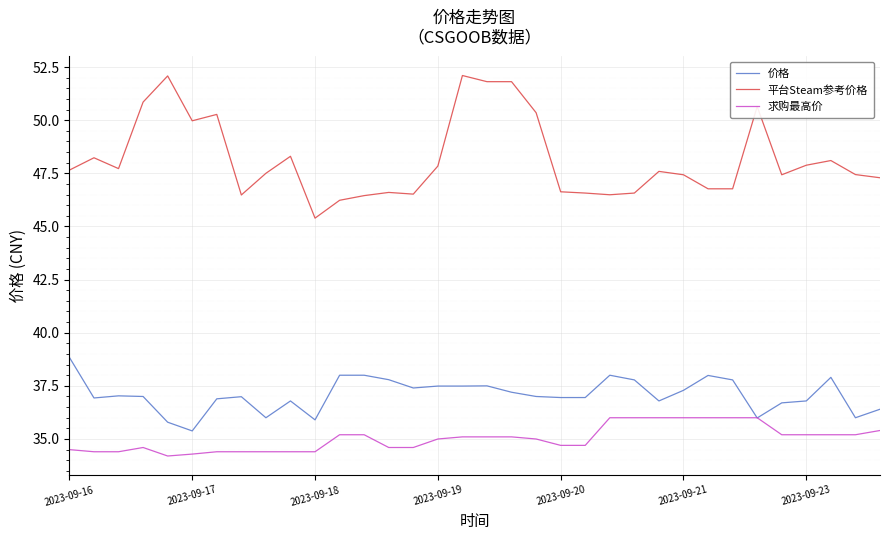

Rank the series by their maximum value, from highest to lowest.

平台Steam参考价格, 价格, 求购最高价